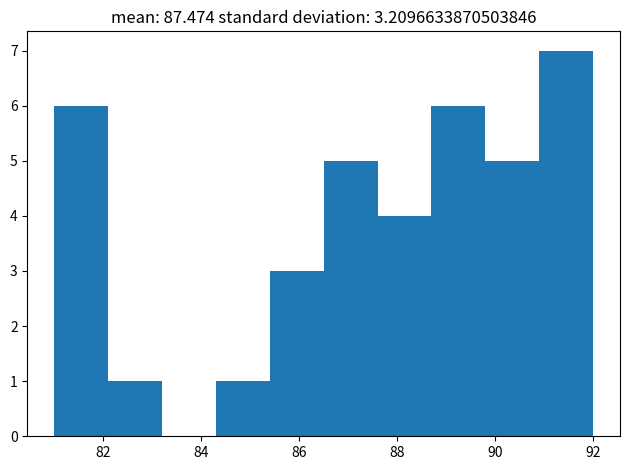

How tall is the bar that spans 89.8 to 90.9 on the x-axis? Neither the bar edges nor the heights are printed on the chart, so give them approximately, as read against the axes.

5